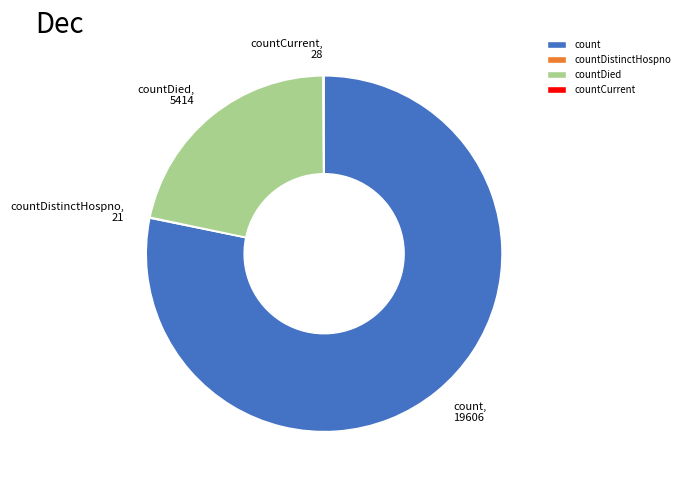

Is it true that count is 78% of the pie?

True